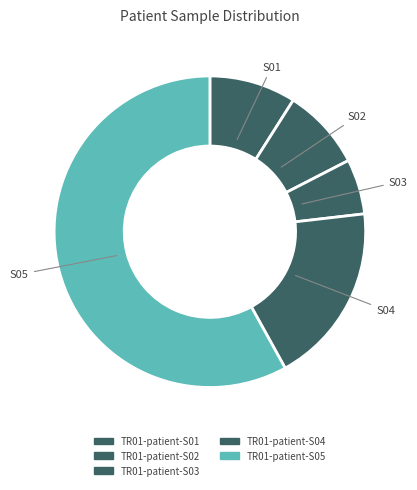

How many segments does this pie chart have?

5